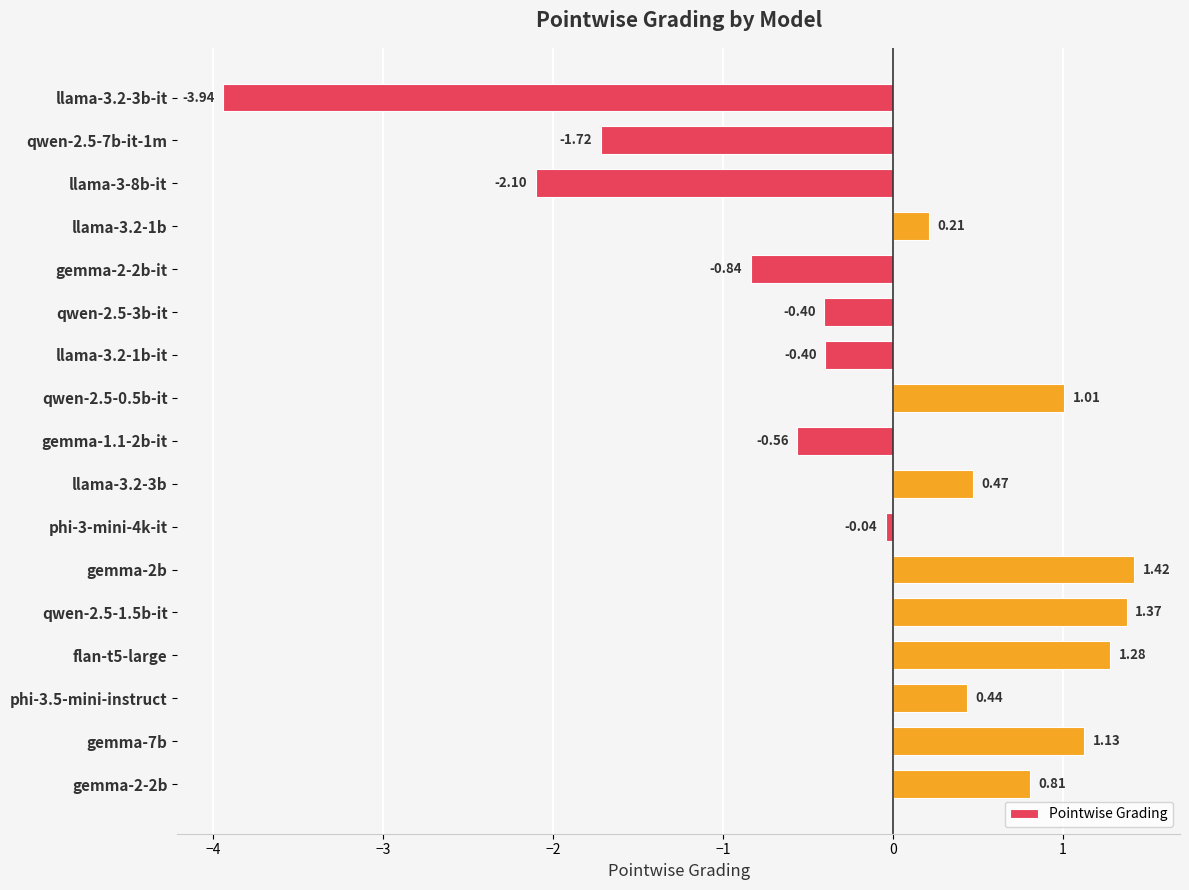

What is the change in value from llama-3-8b-it to qwen-2.5-0.5b-it?

+3.1